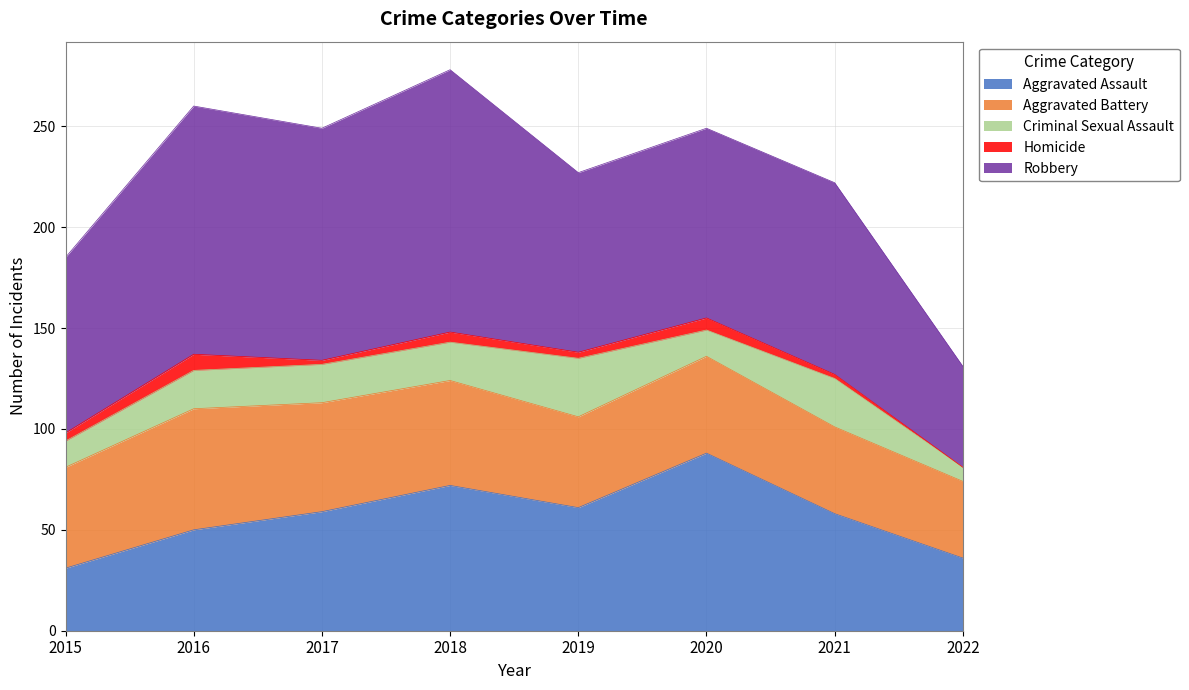

True or false: Aggravated Battery and Criminal Sexual Assault cross at least once.

False